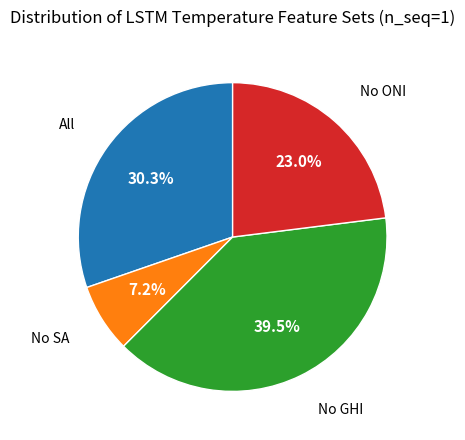

To the nearest percent, what is the difference between the largest and smallest slice percentages?

32%